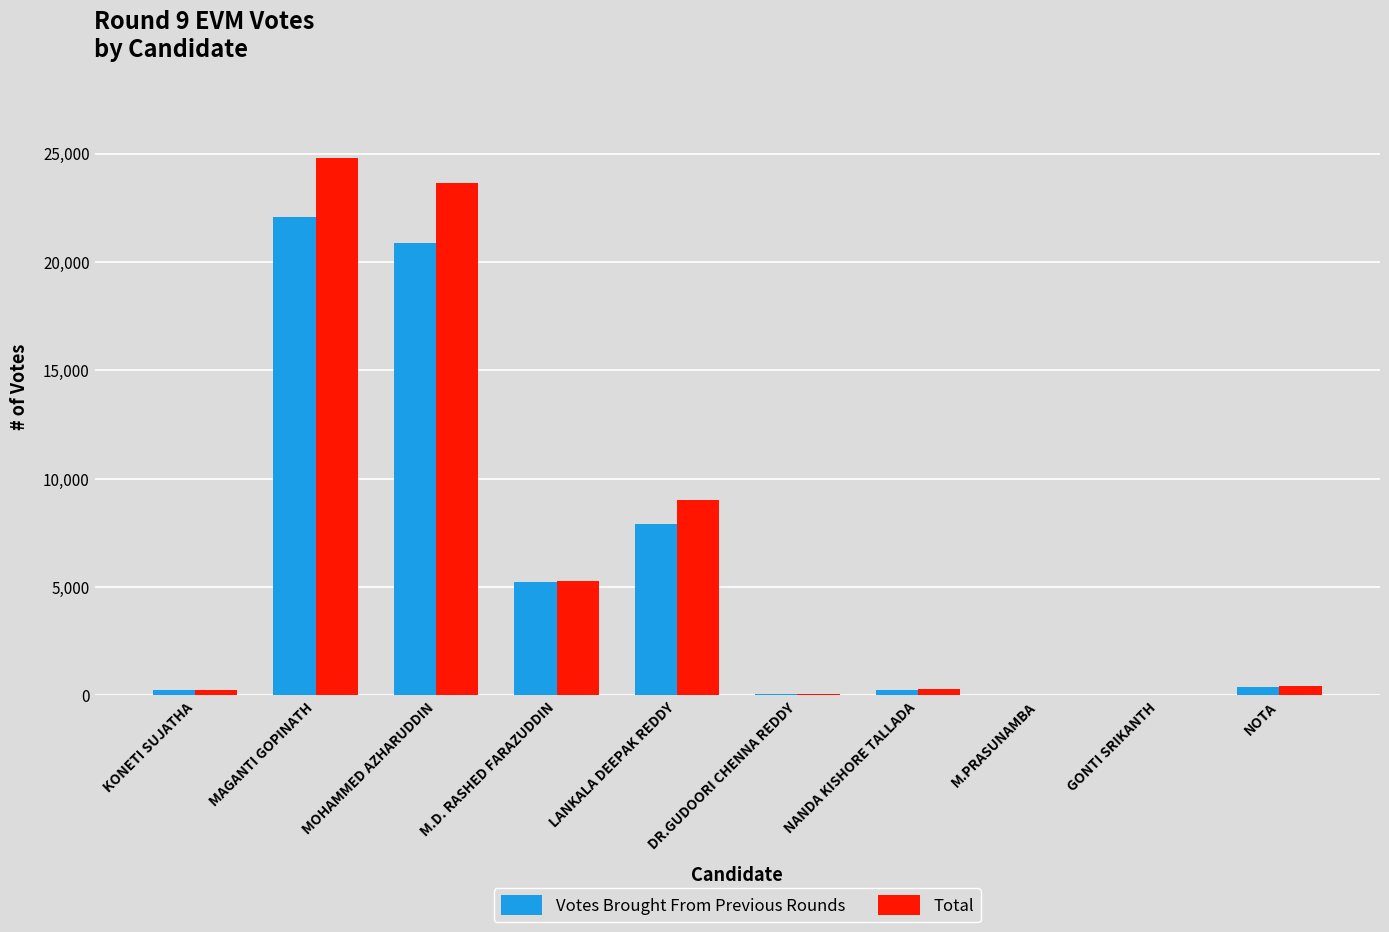

Is the value of Votes Brought From Previous Rounds at LANKALA DEEPAK REDDY greater than the value of Total at LANKALA DEEPAK REDDY?

No